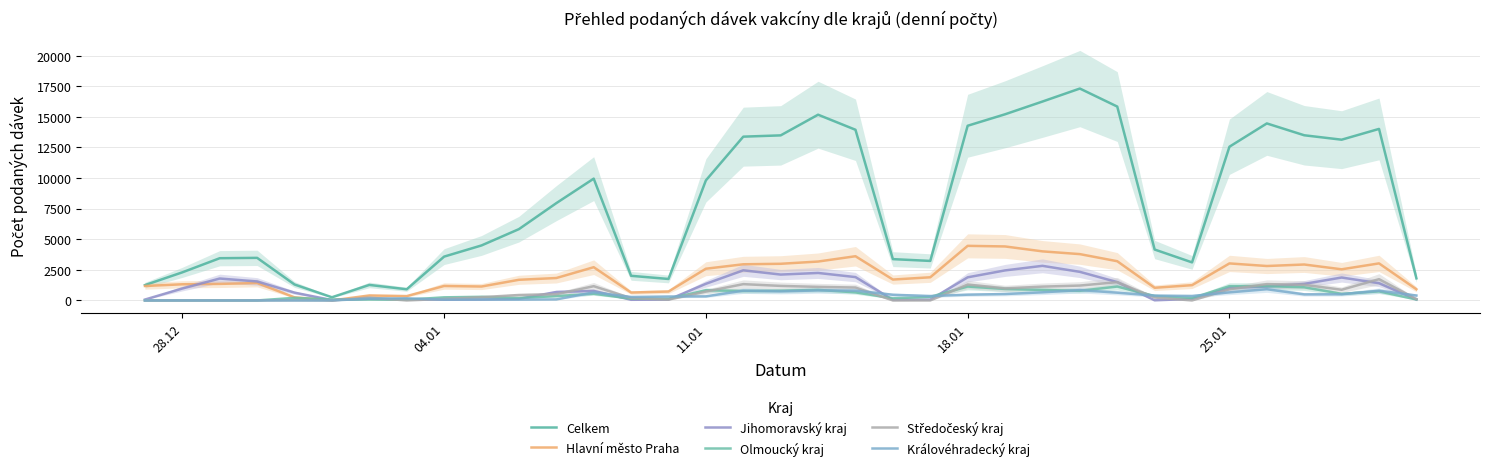

What is the difference between the maximum and minimum values in the Hlavní město Praha series?

4462